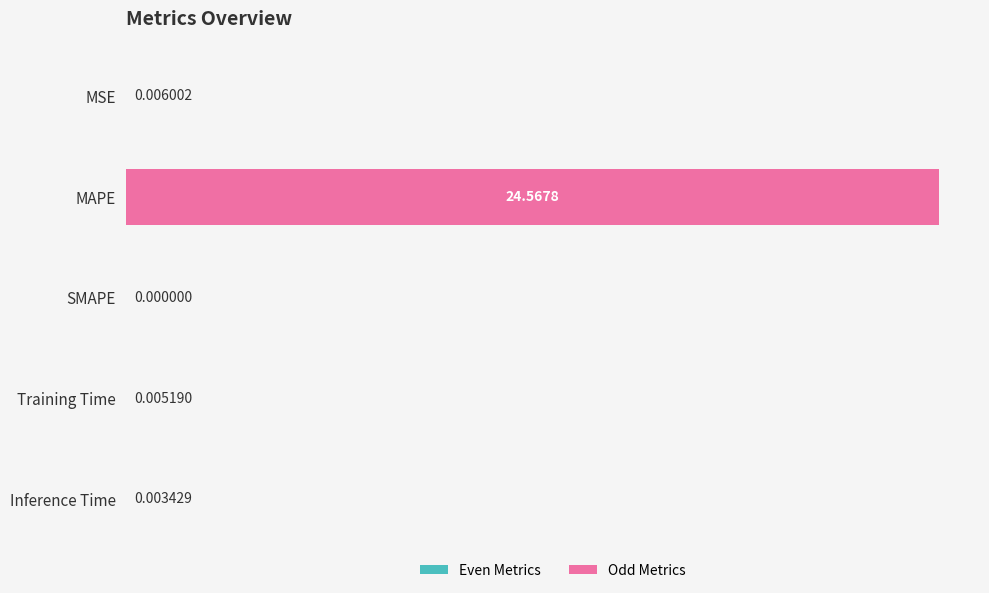

Between SMAPE and Training Time, which is larger?

Training Time